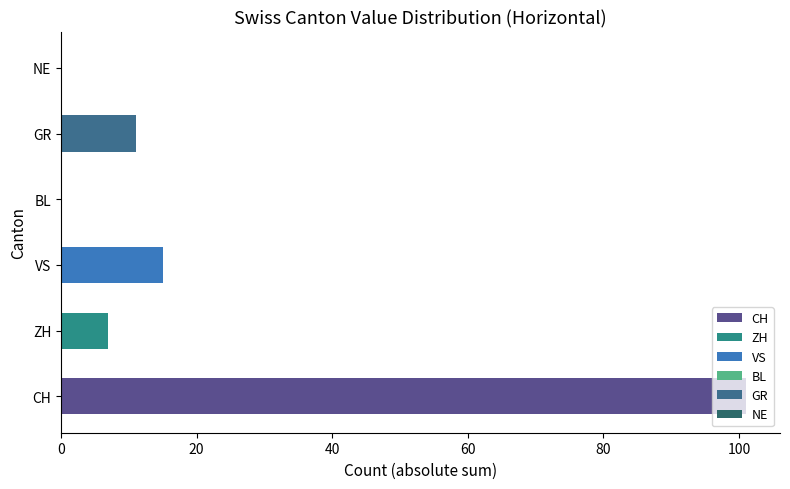

What is the minimum value for VS?

-2